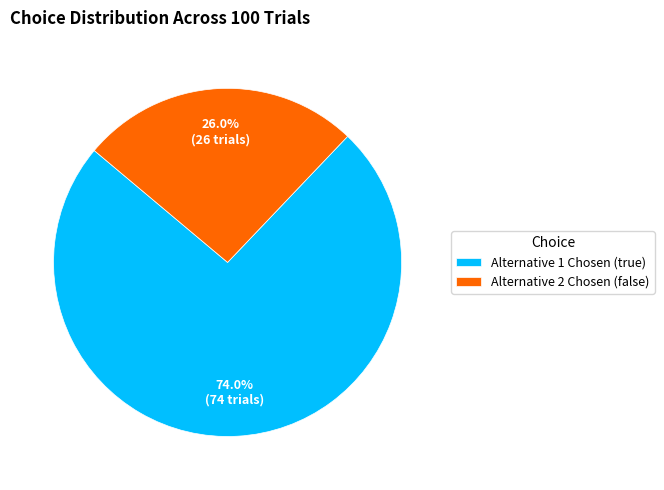

To the nearest percent, what is the average slice percentage?

50%